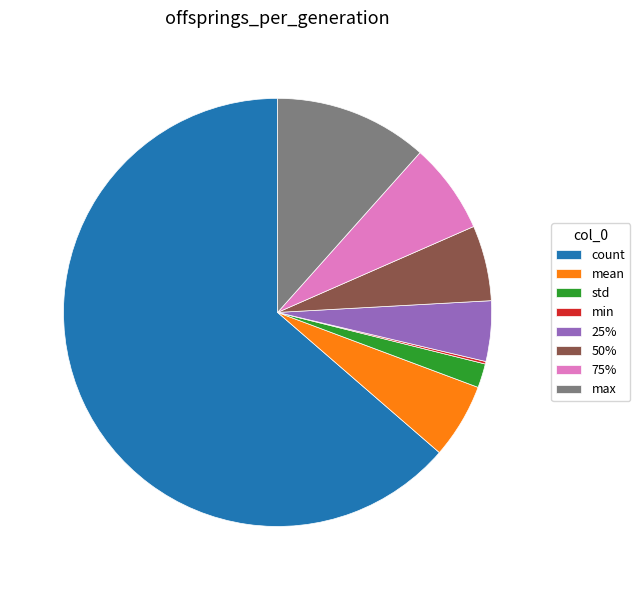

The 75% slice represents 7% of the pie. True or false?

True